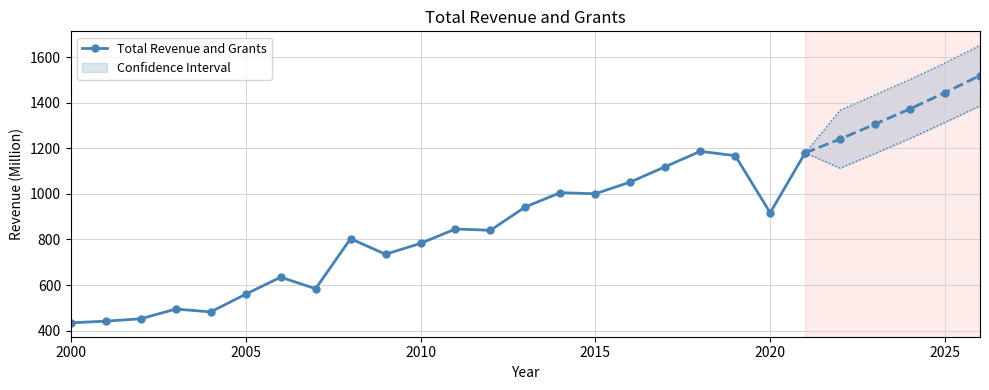

How many series are shown in this chart?

1